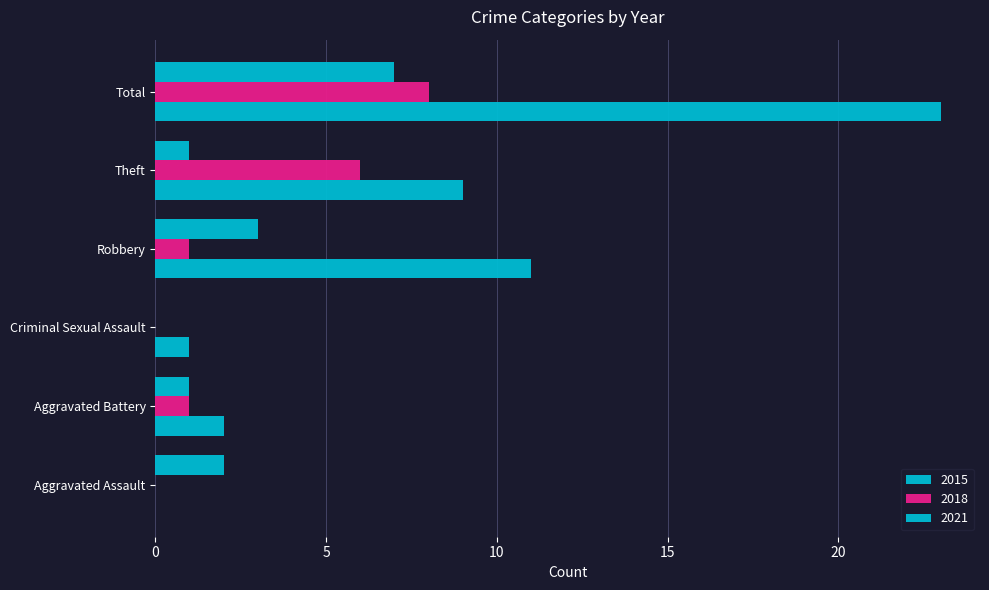

At Robbery, list the series in order from smallest to largest.

2018, 2021, 2015